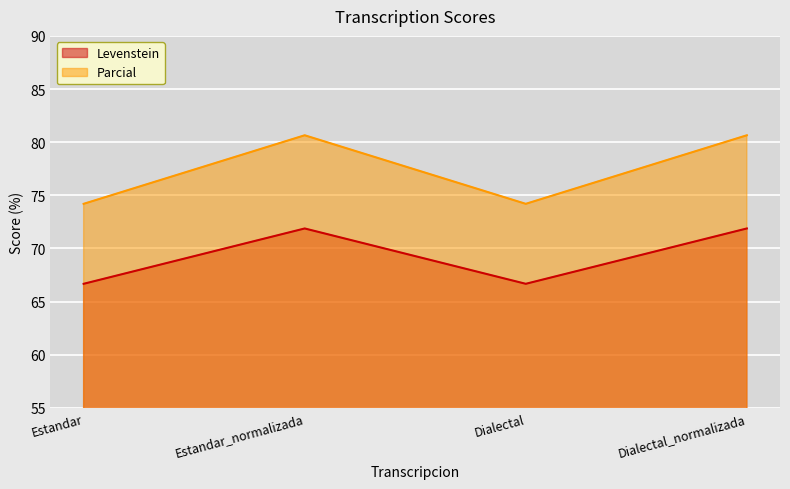

What is the label of the 3rd point from the left?

Dialectal